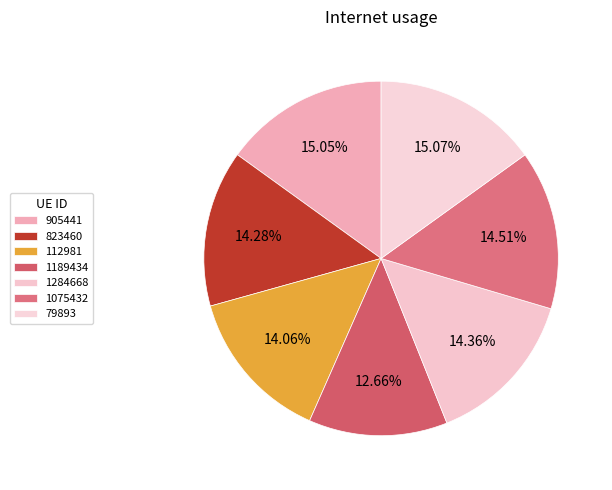

To the nearest percent, what is the difference between the largest and smallest slice percentages?

2%